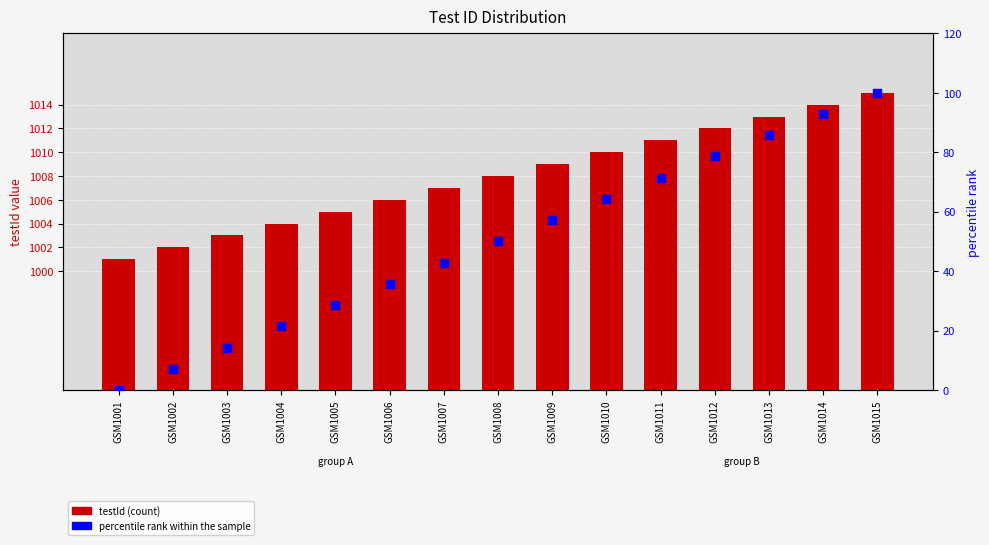

What are all the series names shown in the legend?

testId, percentile rank within the sample